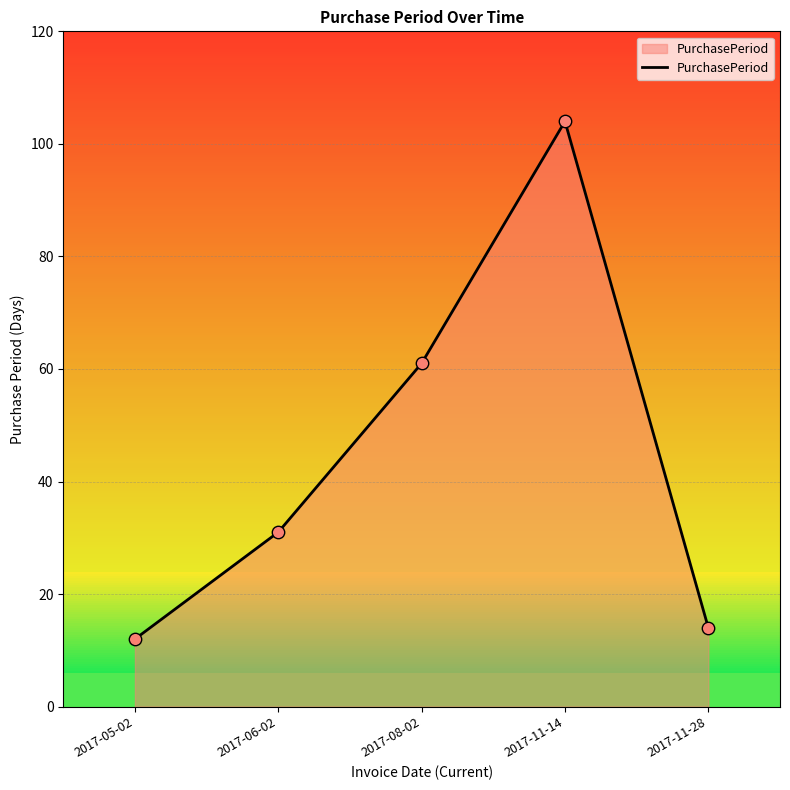

Between 2017-05-02 and 2017-11-28, which is larger?

2017-11-28